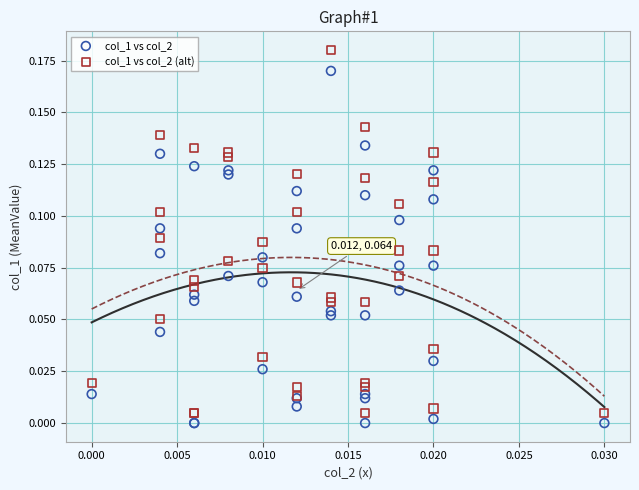

Which series has the widest spread of Y values?

col_1 vs col_2 (alt)